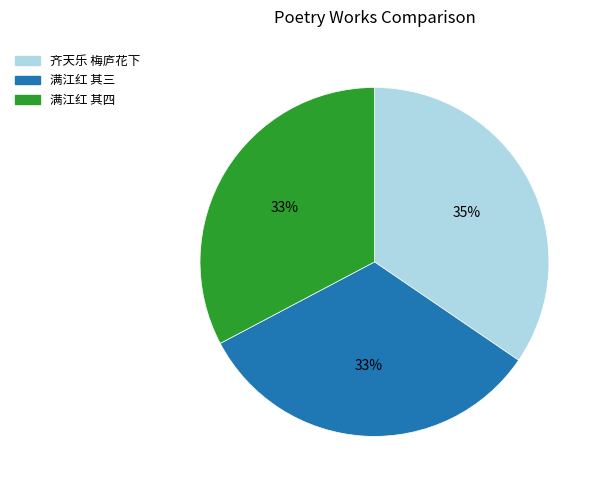

To the nearest percent, what is the difference between the largest and smallest slice percentages?

2%